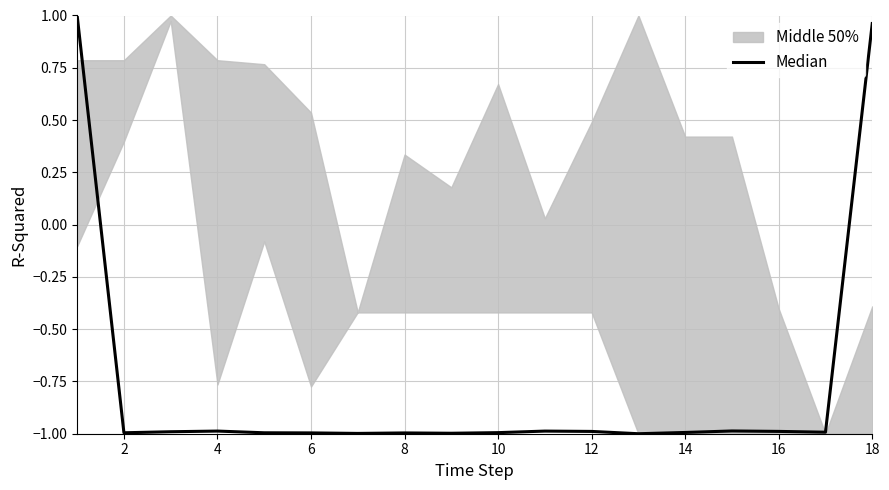

What is the sum of the values at 14 and 15?

-2.0